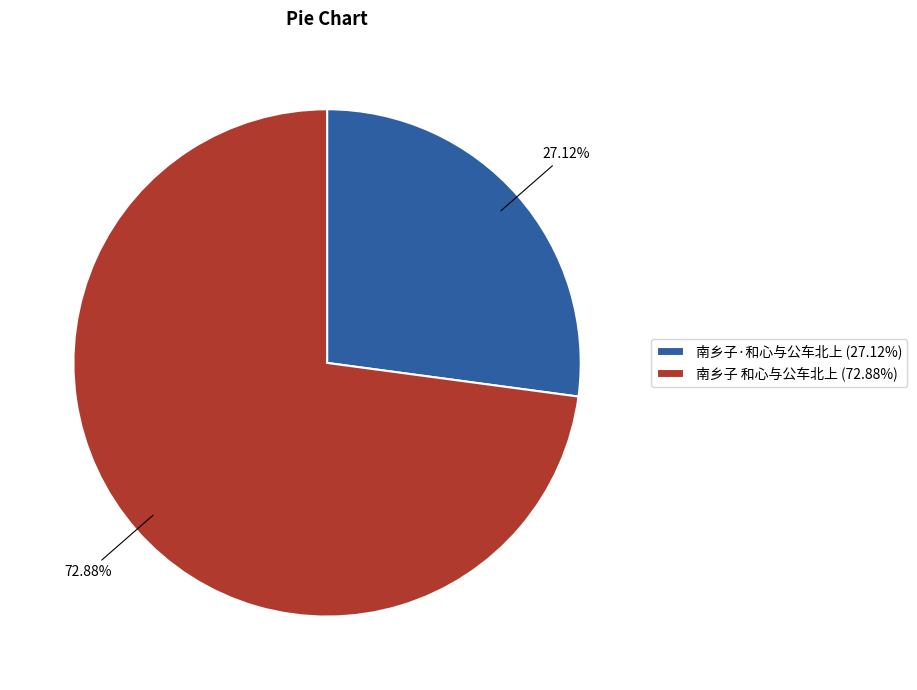

True or false: 南乡子·和心与公车北上 accounts for 27% of the total.

True